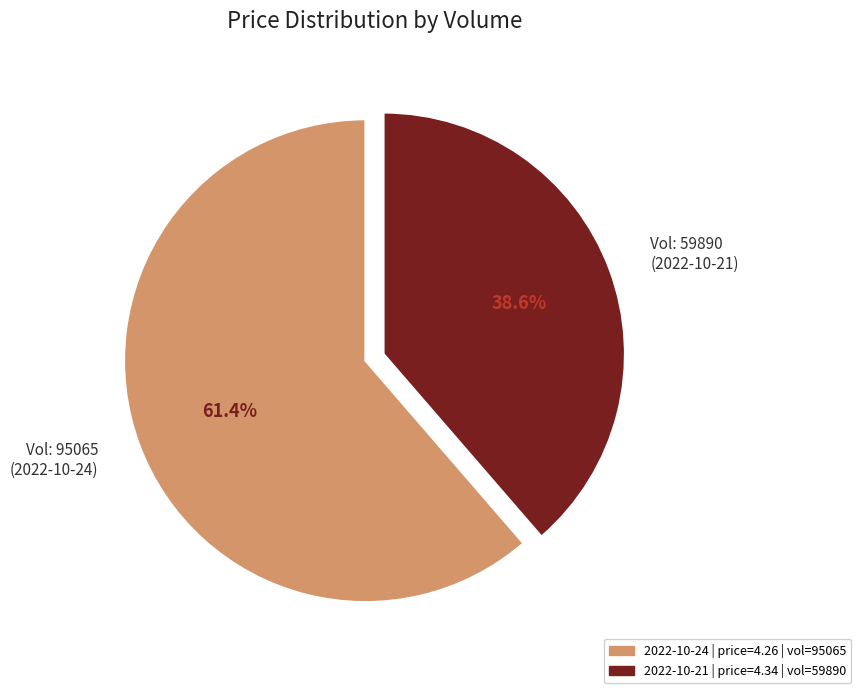

To the nearest percent, what is the difference between the largest and smallest slice percentages?

23%